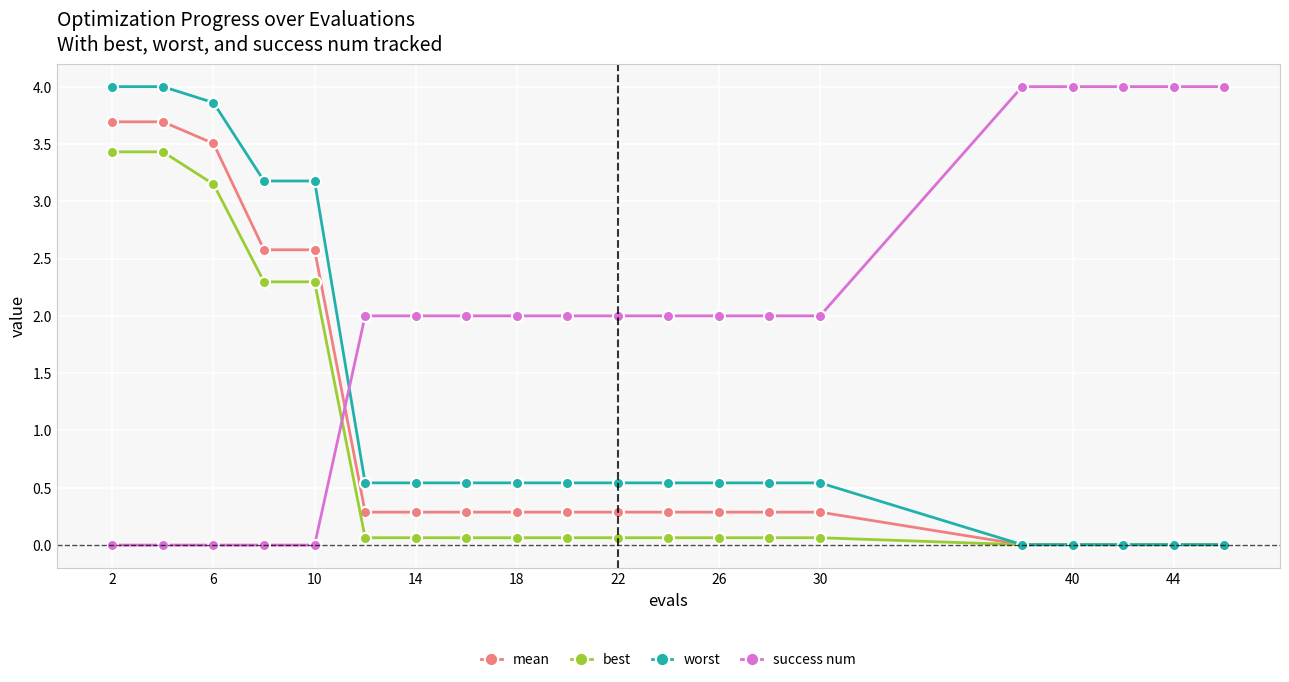

What is the difference between the second highest and minimum values in the best series?

3.4